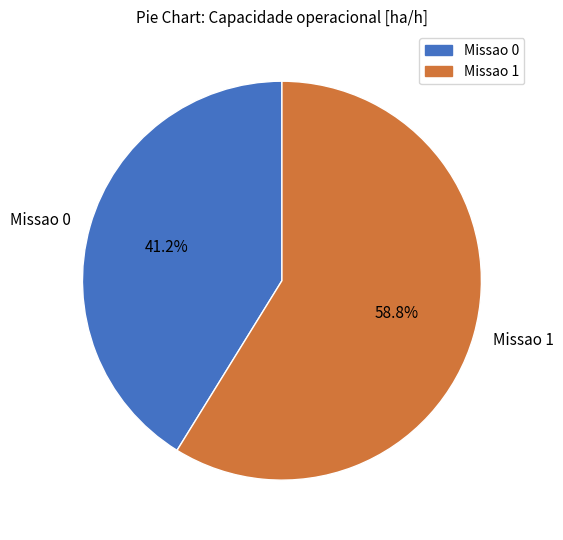

Which category has the biggest portion of the pie?

Missao 1